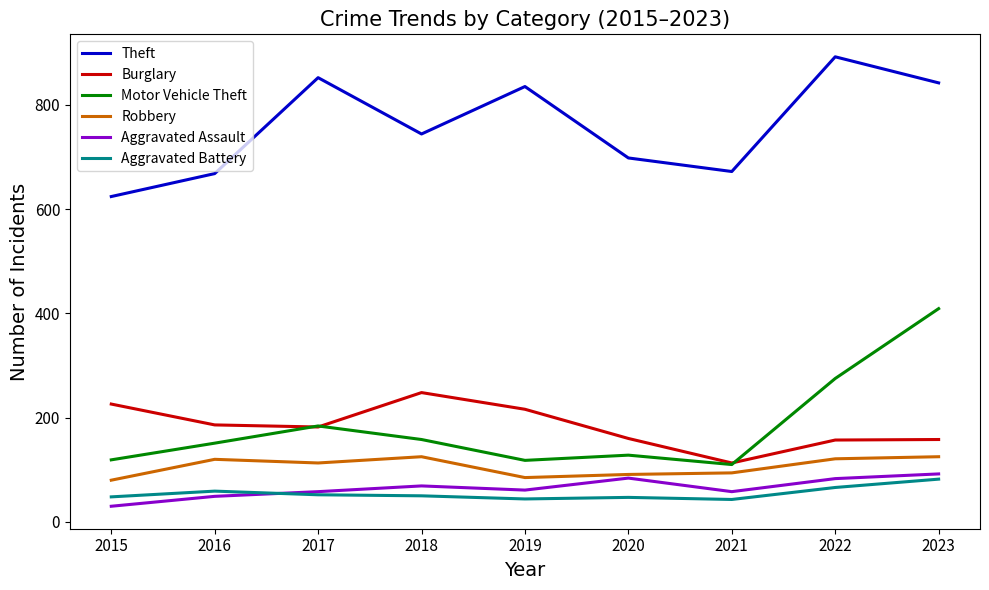

Which label corresponds to the largest value in the chart?

2022